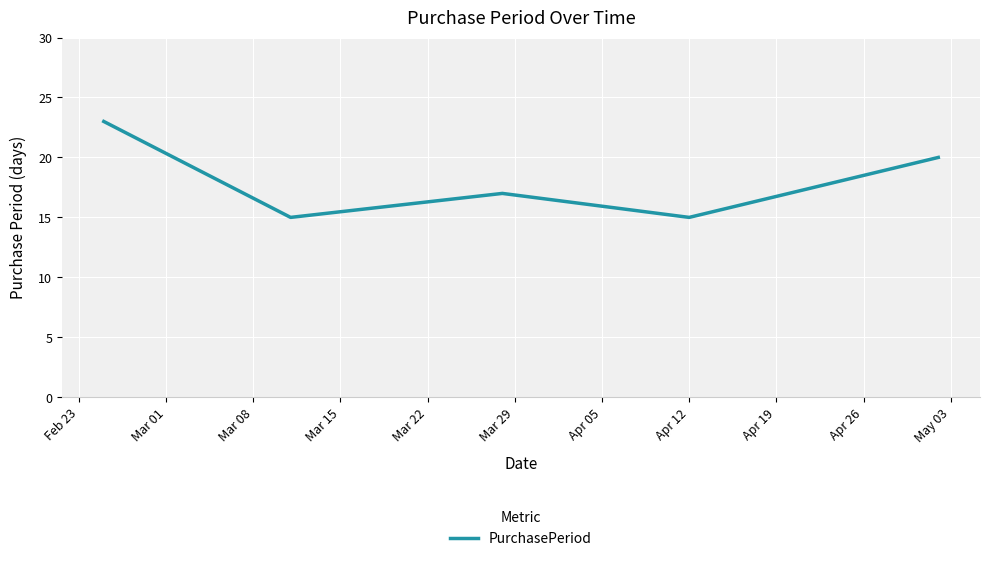

What is the maximum value shown in the chart?

23